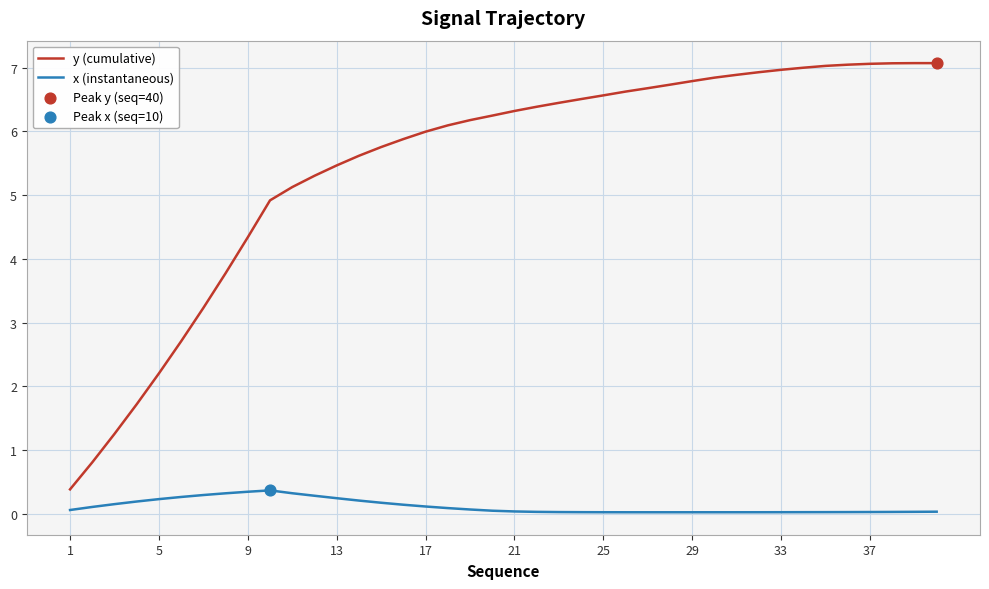

What is the highest value of the y (cumulative) series?

7.1